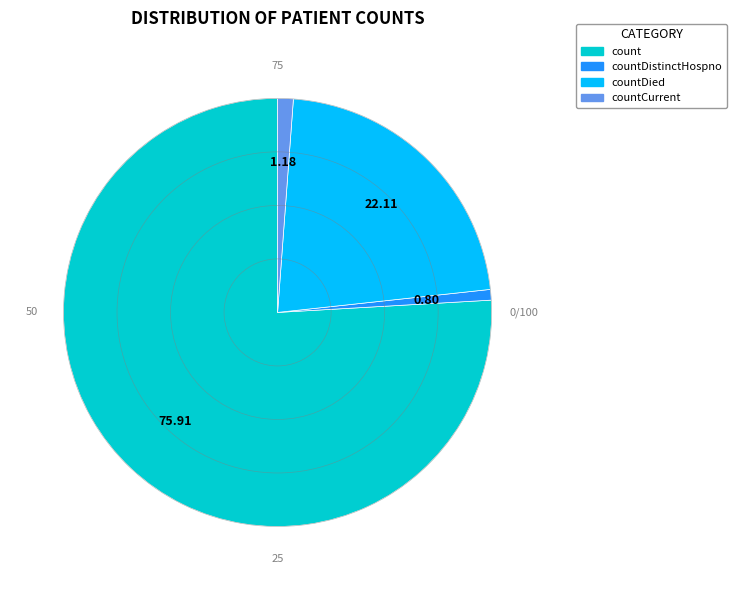

Does countCurrent account for over 50% of the chart?

No